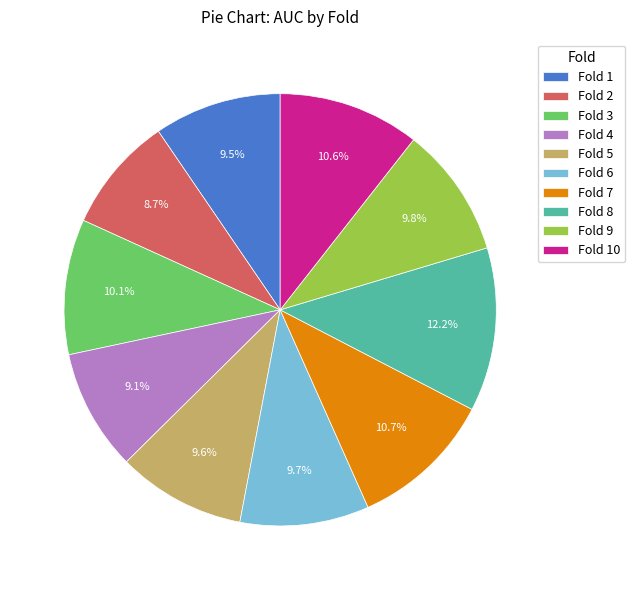

Which slice is the largest?

Fold 8